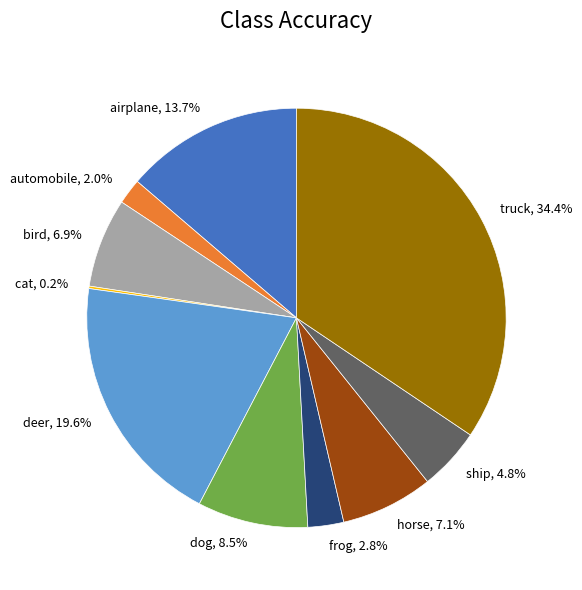

Which slice is the largest?

truck